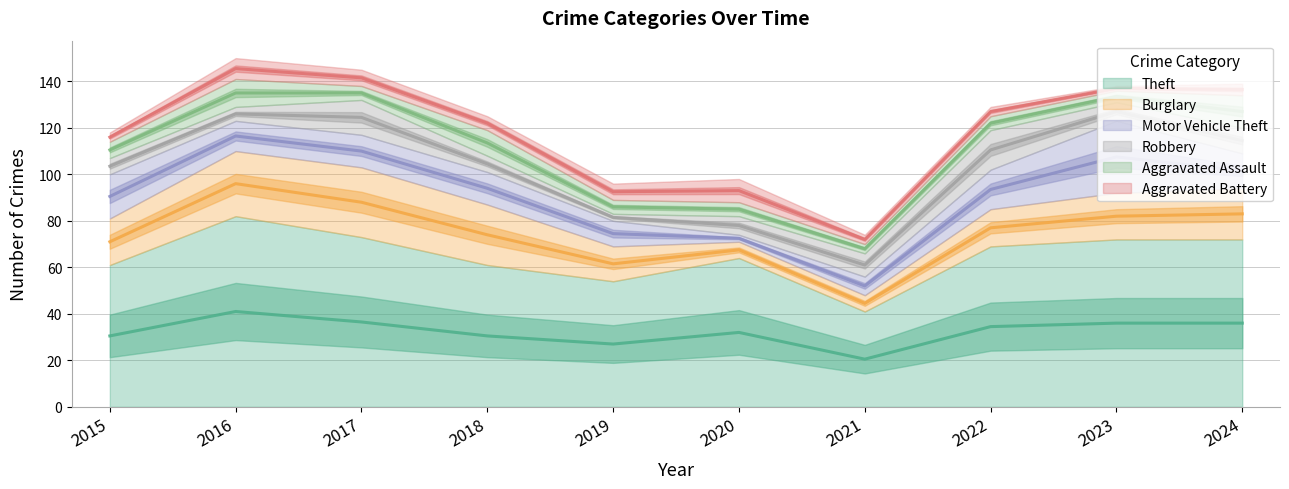

Is it true that Aggravated Battery equals 4 at 2022?

True